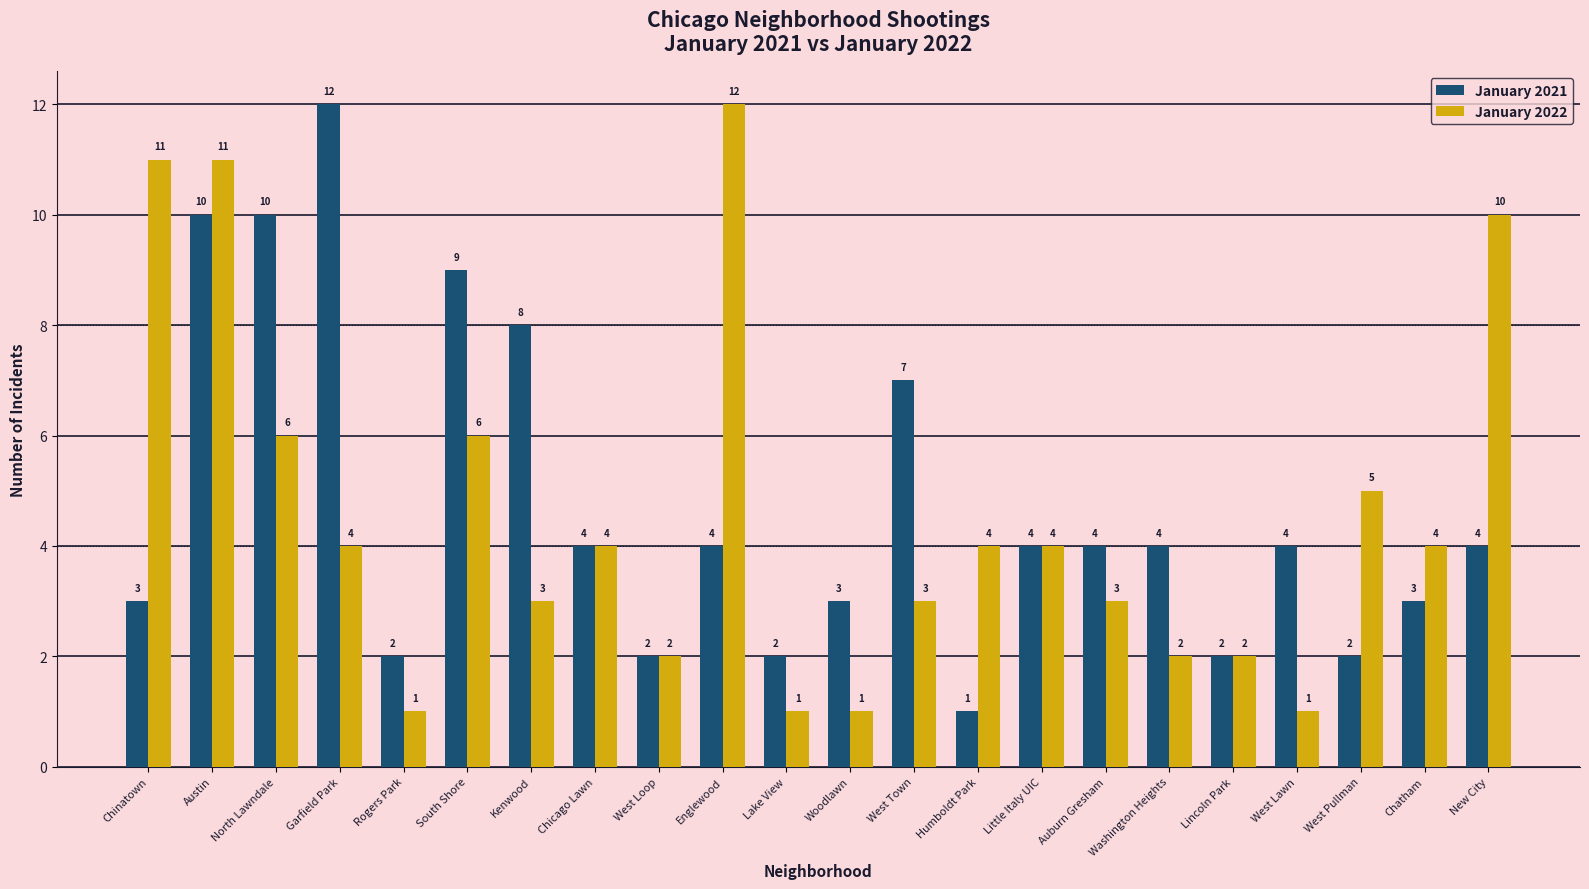

What is the difference between the highest and lowest values at New City?

6